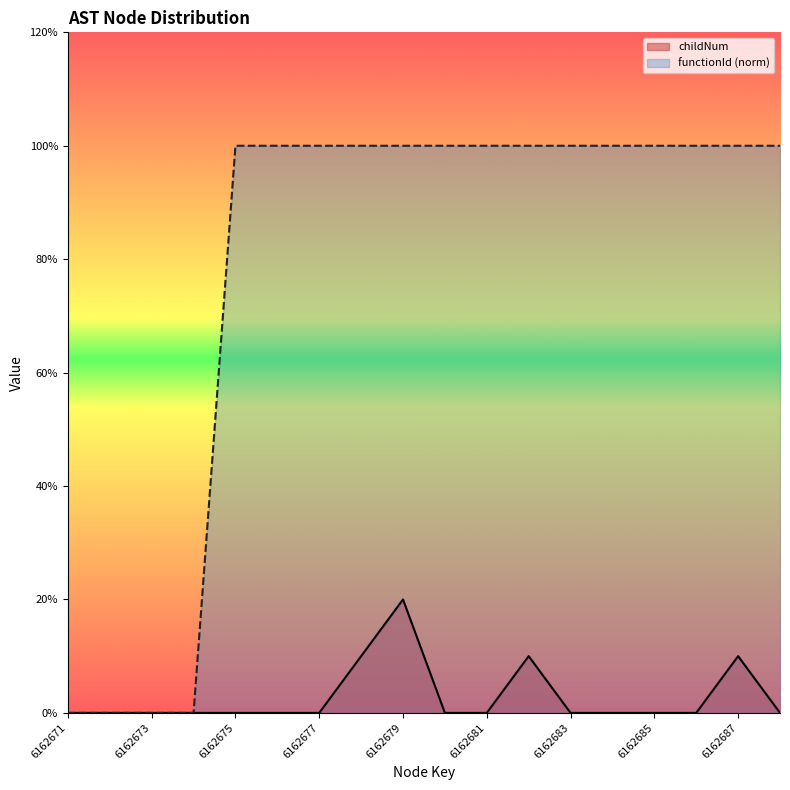

List the series in order of their peak value, lowest first.

childNum, functionId (norm)